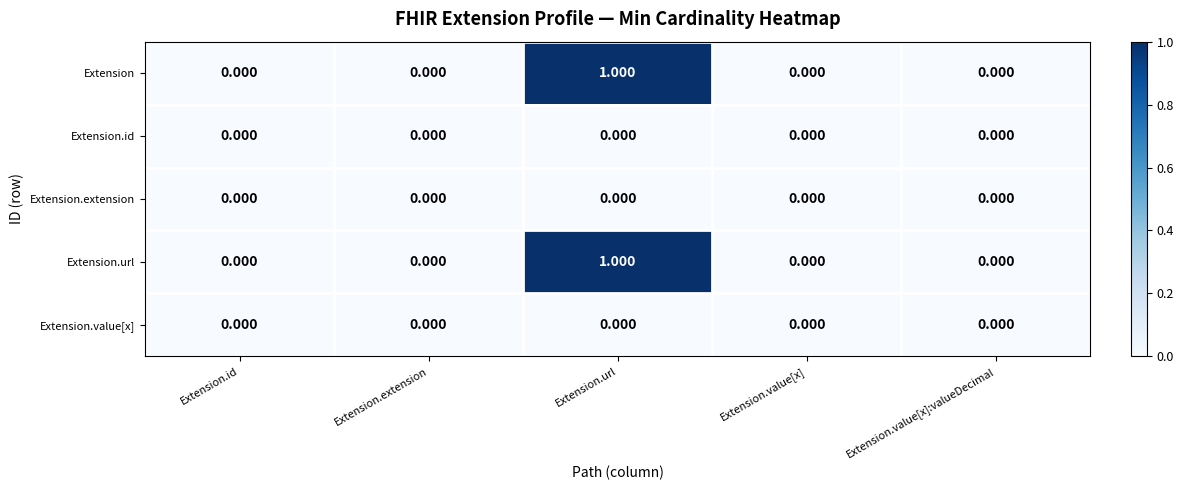

Which category has the highest value across all series?

Extension.url